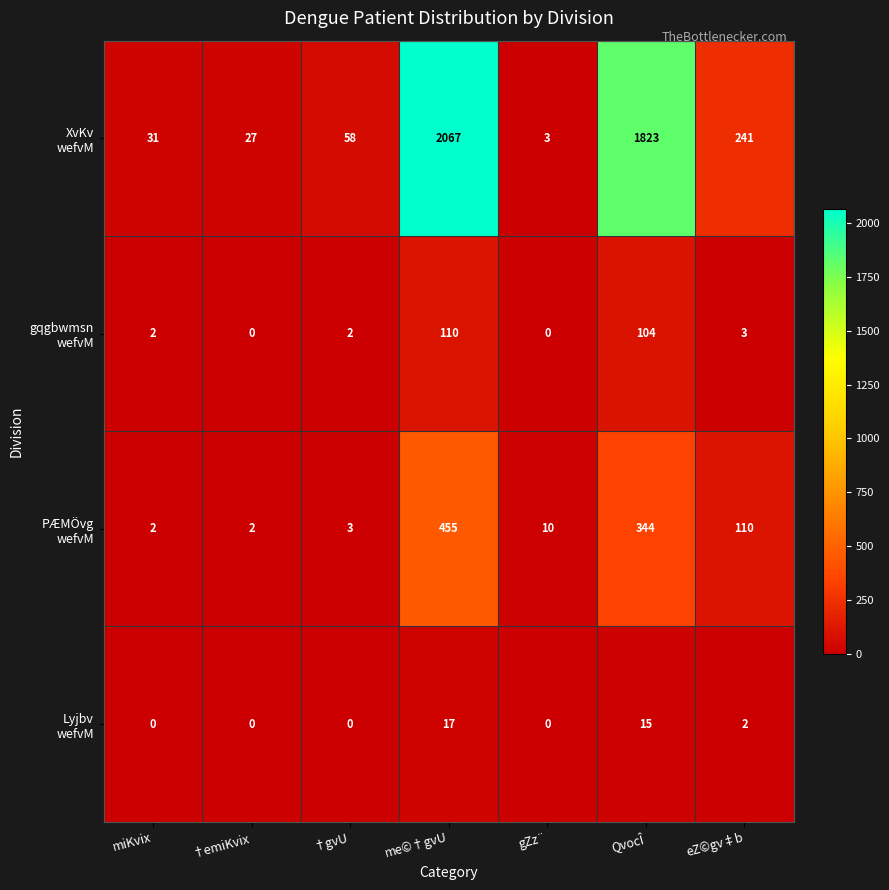

What is the spread (max minus min) of values at miKvix?

31